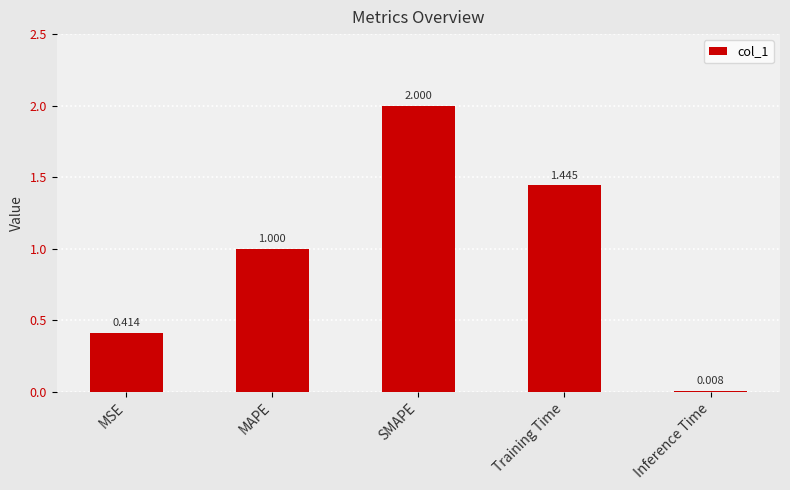

Rank the categories by value from lowest to highest.

Inference Time, MSE, MAPE, Training Time, SMAPE